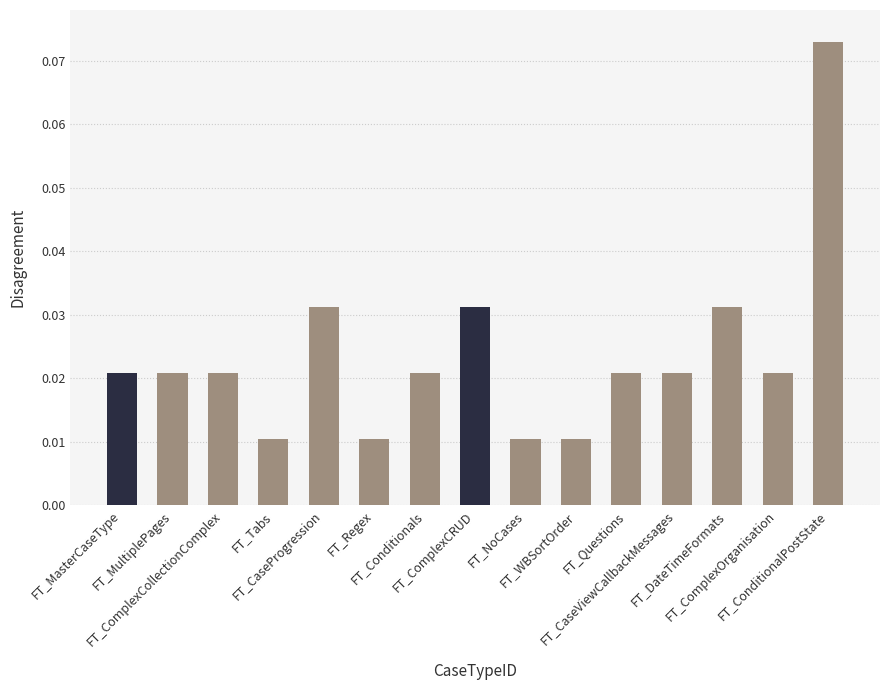

What is the sum of all values?

0.4